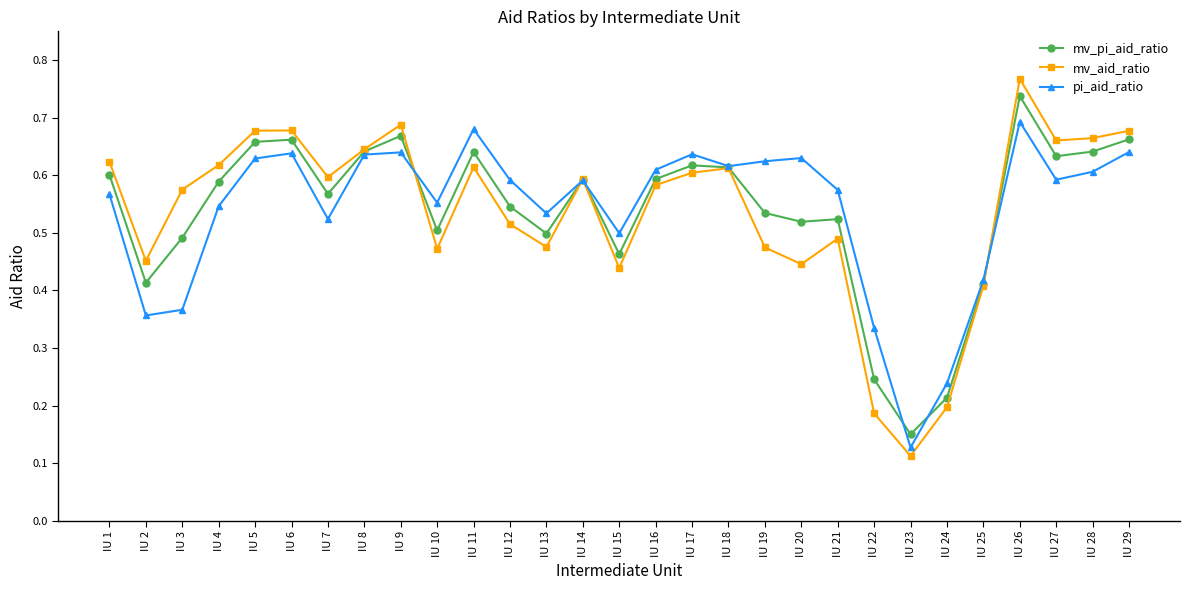

Is it true that pi_aid_ratio equals 0.2 at IU 23?

False